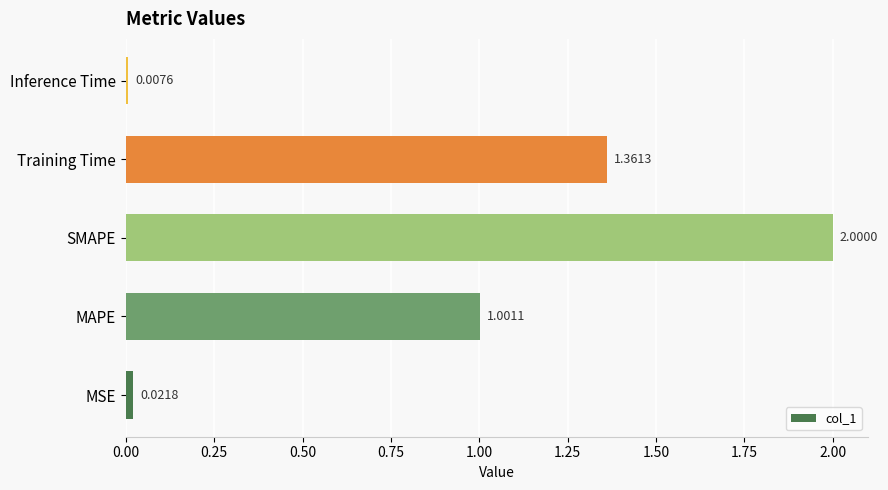

At which category does the chart reach its peak across all series?

SMAPE